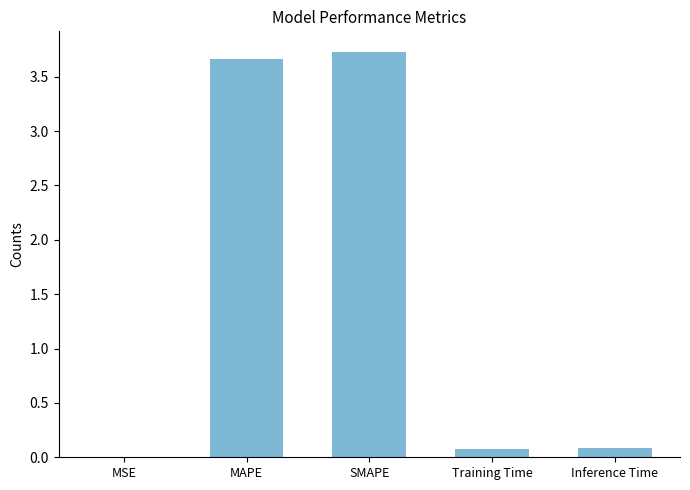

What is the change in value from MAPE to SMAPE?

+0.1